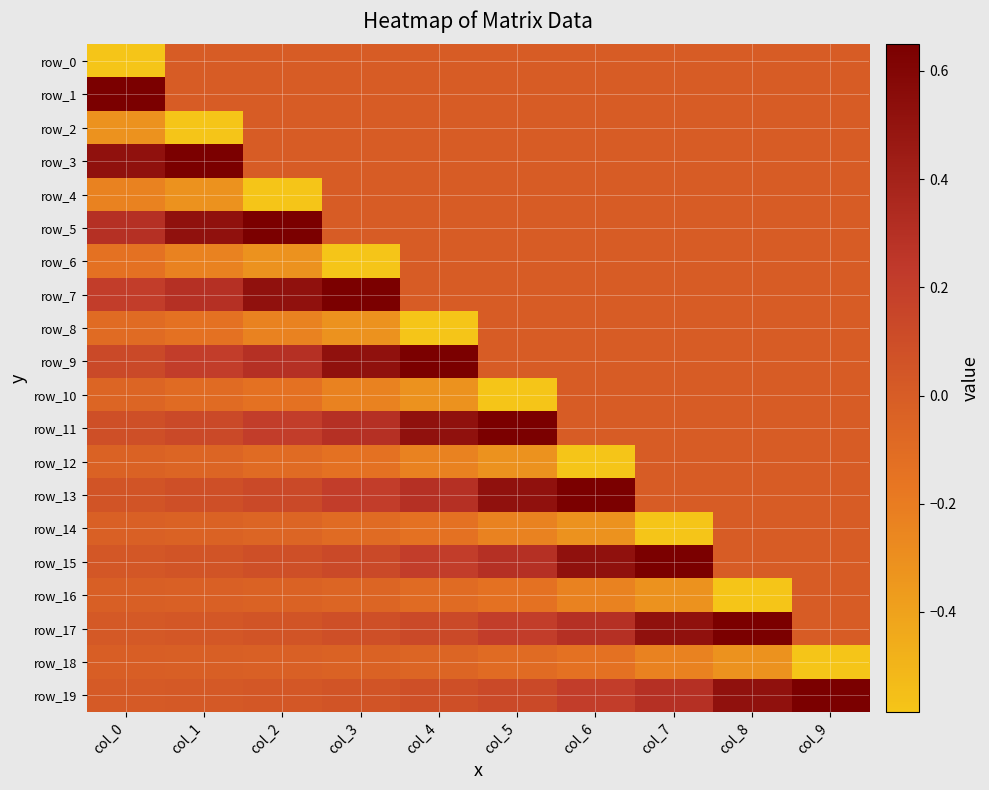

Which series has the widest spread of values?

row_1